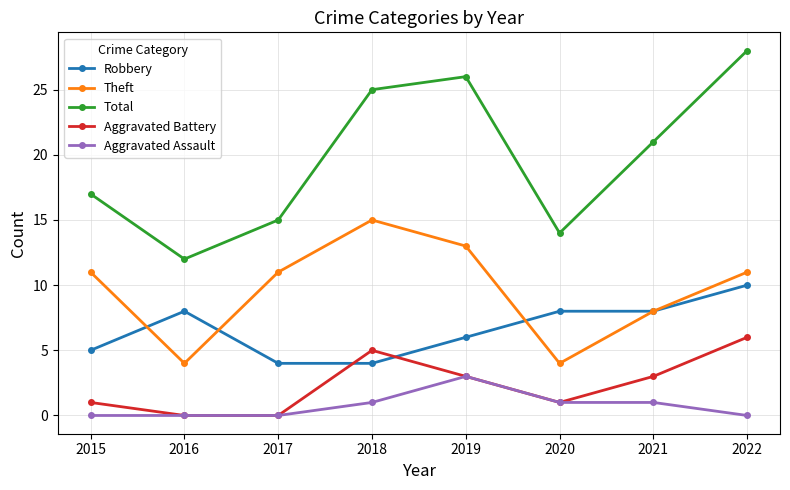

True or false: Aggravated Assault and Robbery cross at least once.

False